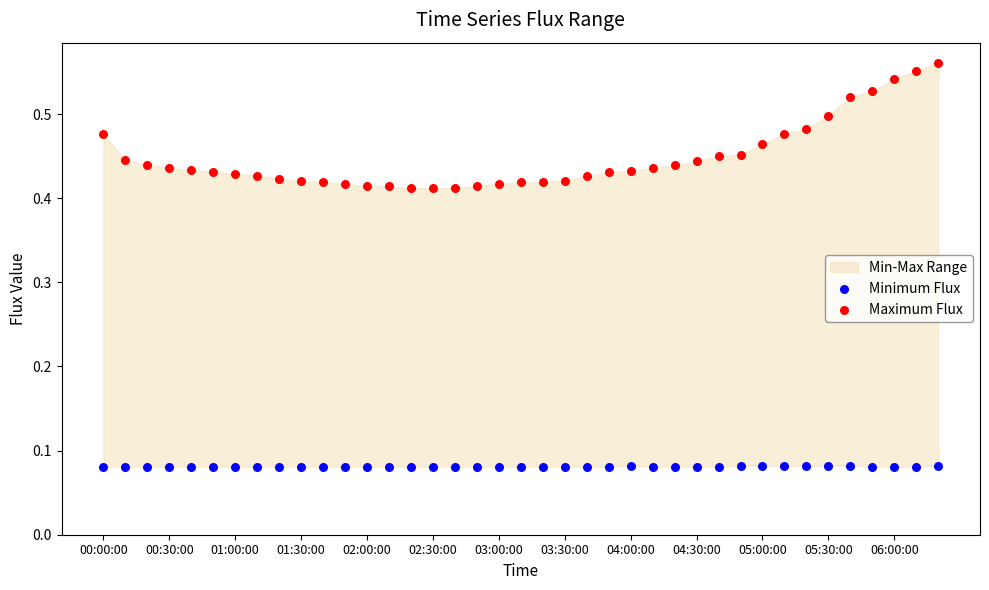

Which series contains the highest Y value?

Maximum Flux